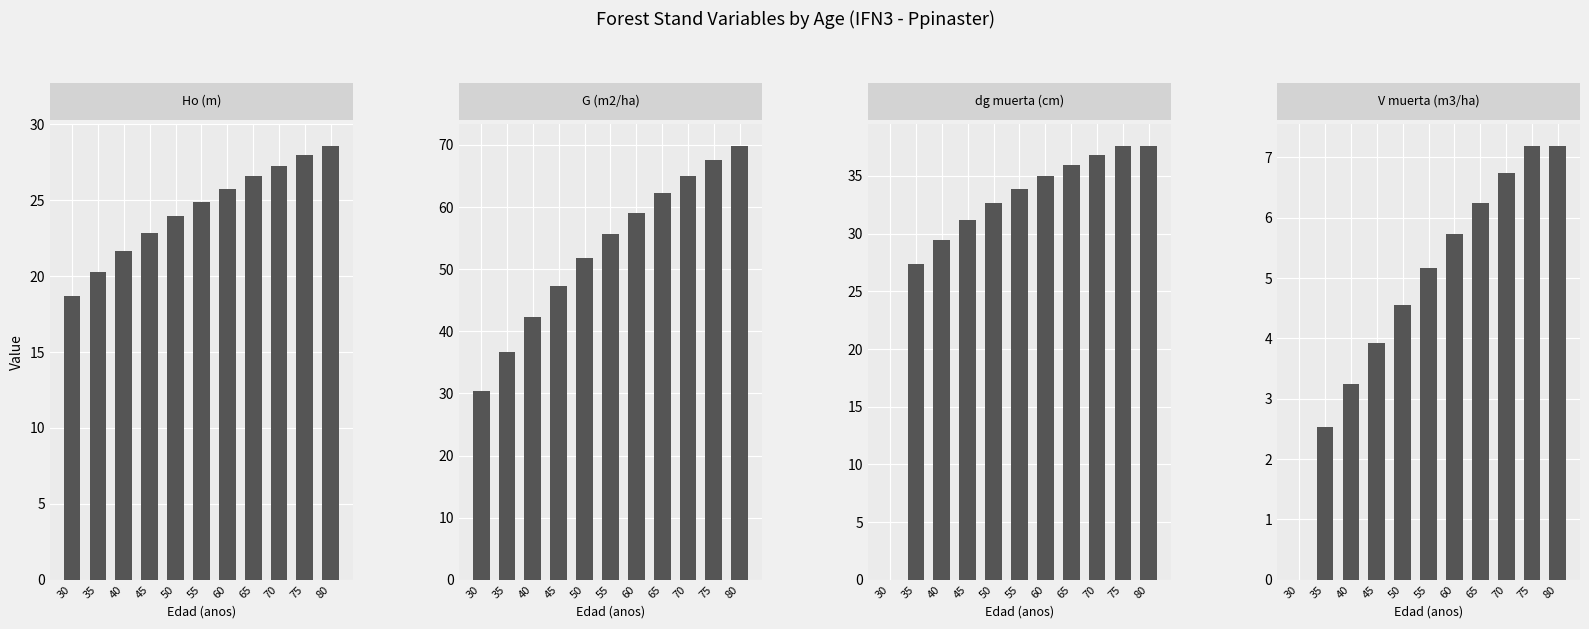

What is the sum of all Ho (m) values?

268.6